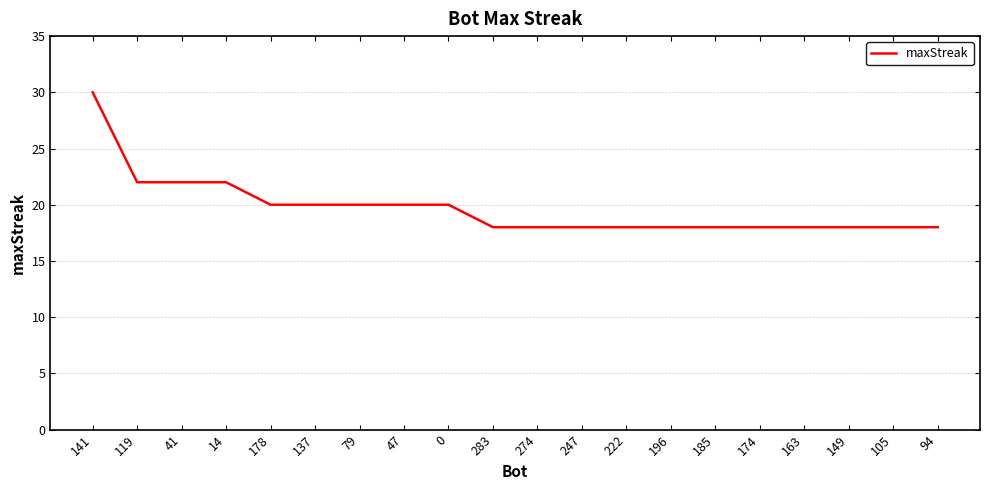

What is the average value?

20